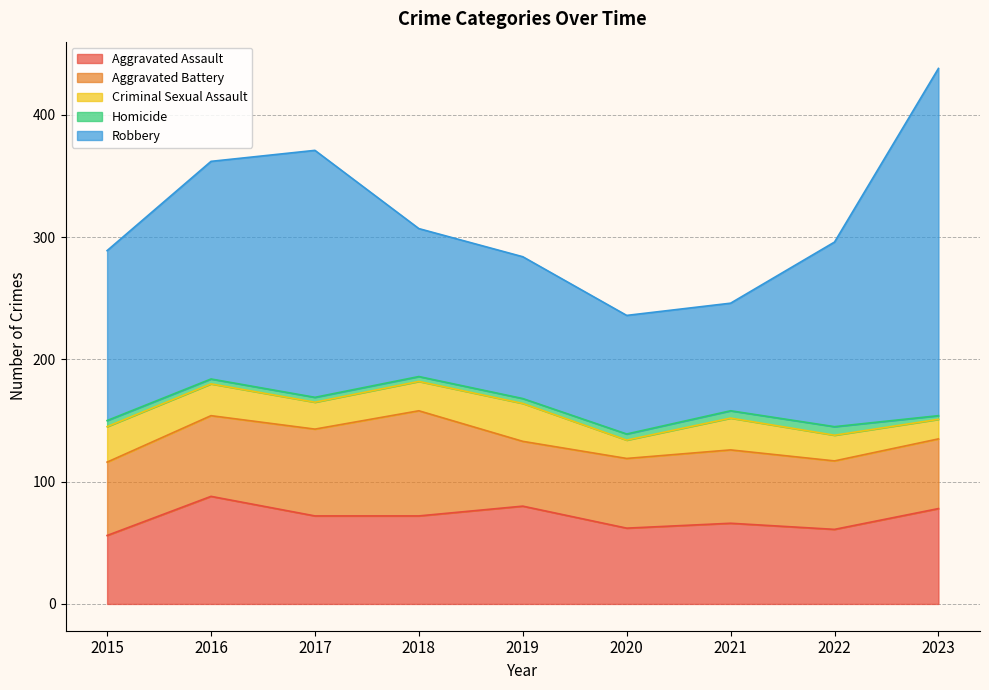

What is the total value across all series at 2021?

246